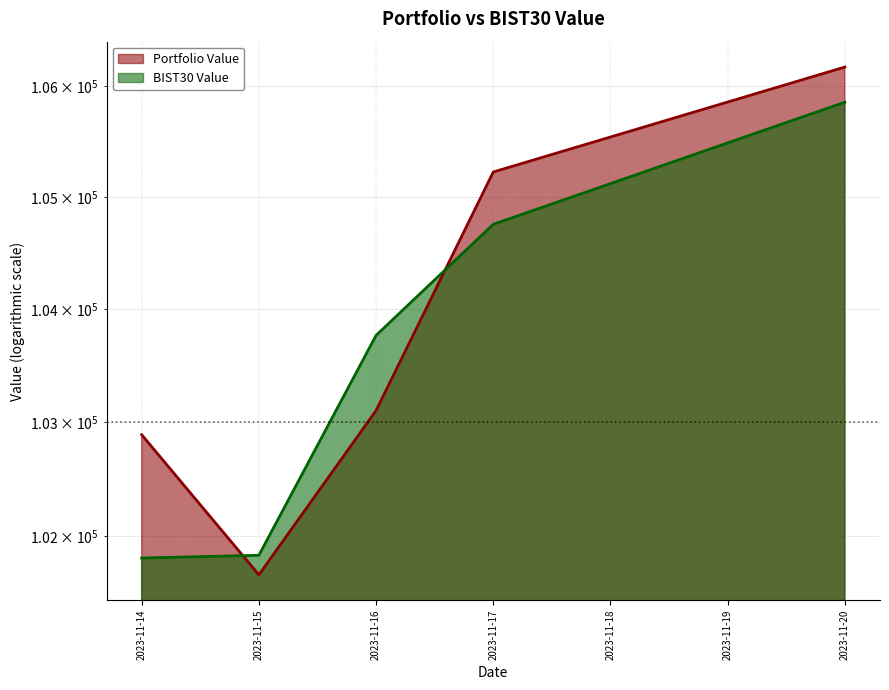

Which series changed the most between 2023-11-15 and 2023-11-16?

BIST30 Value